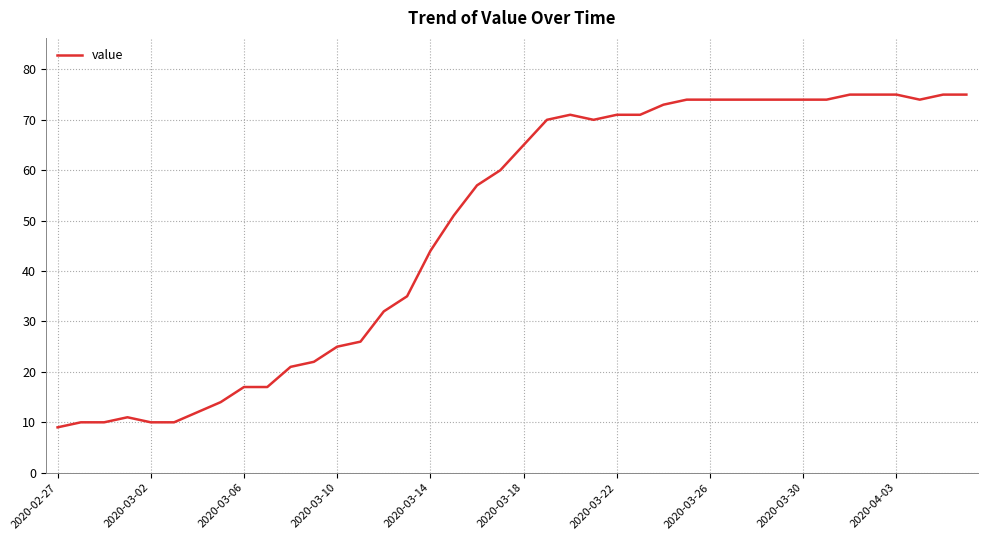

What is the smallest value displayed?

9